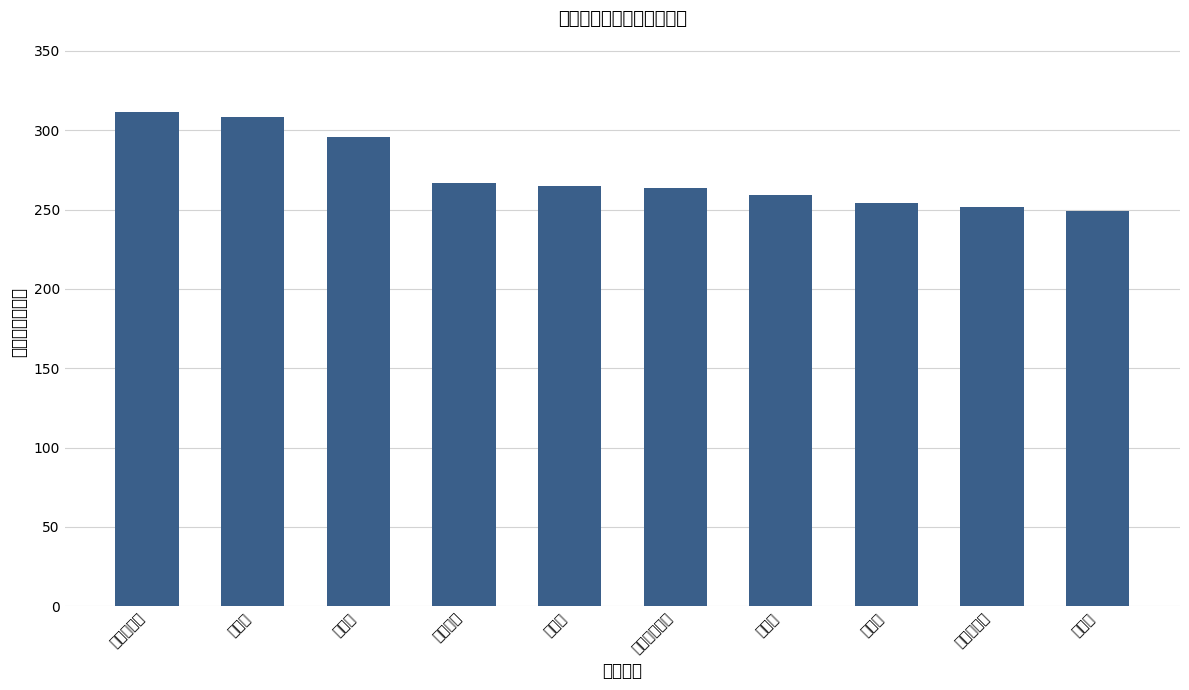

At which label does the data first exceed 264?

寻找周杰伦